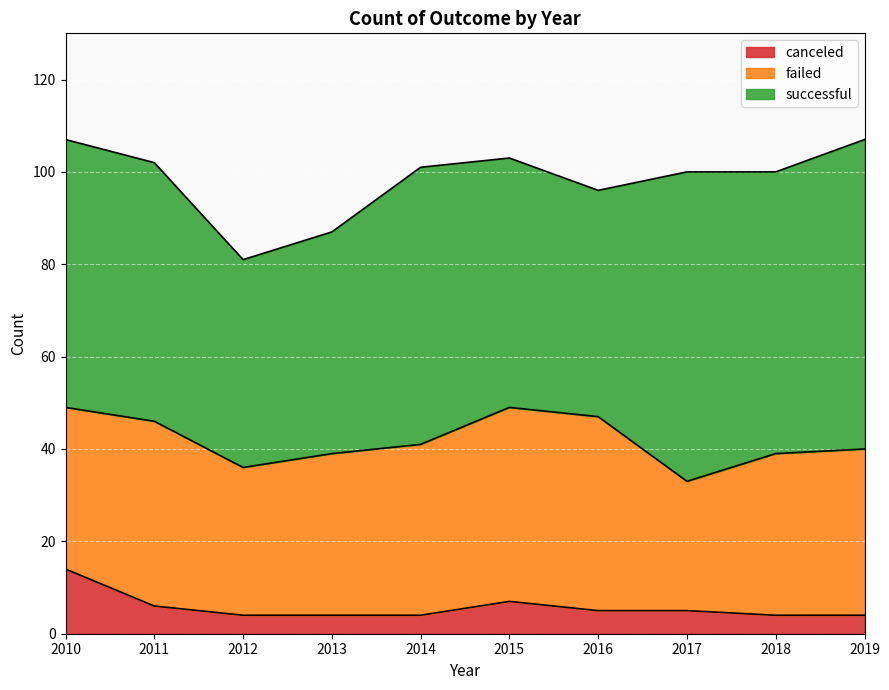

Is the value of canceled at 2010 greater than the value of failed at 2019?

No